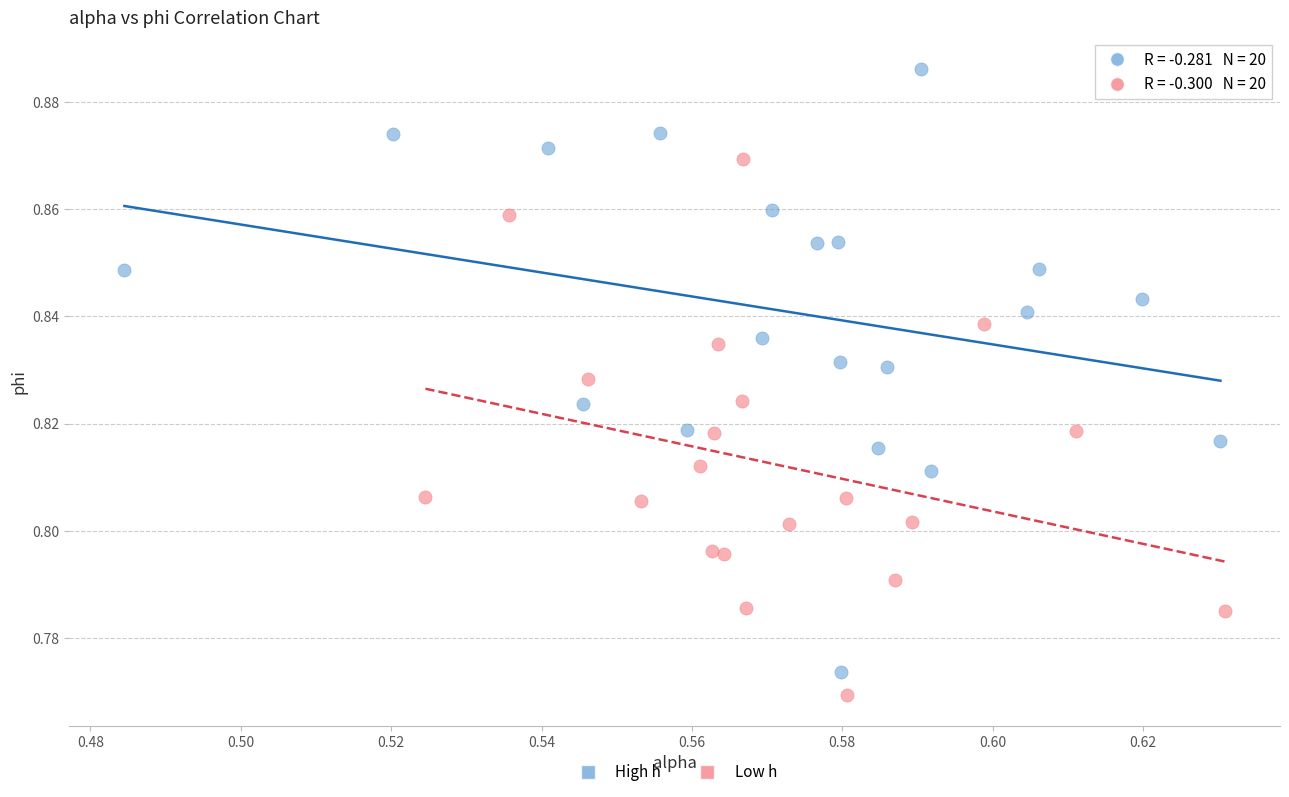

Which series has the largest Y range (max minus min)?

High h